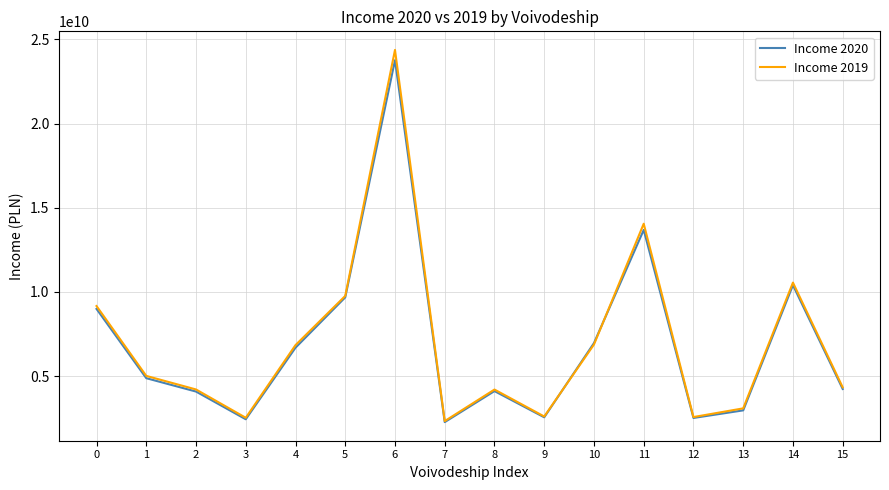

What are all the series names shown in the legend?

Income 2020, Income 2019